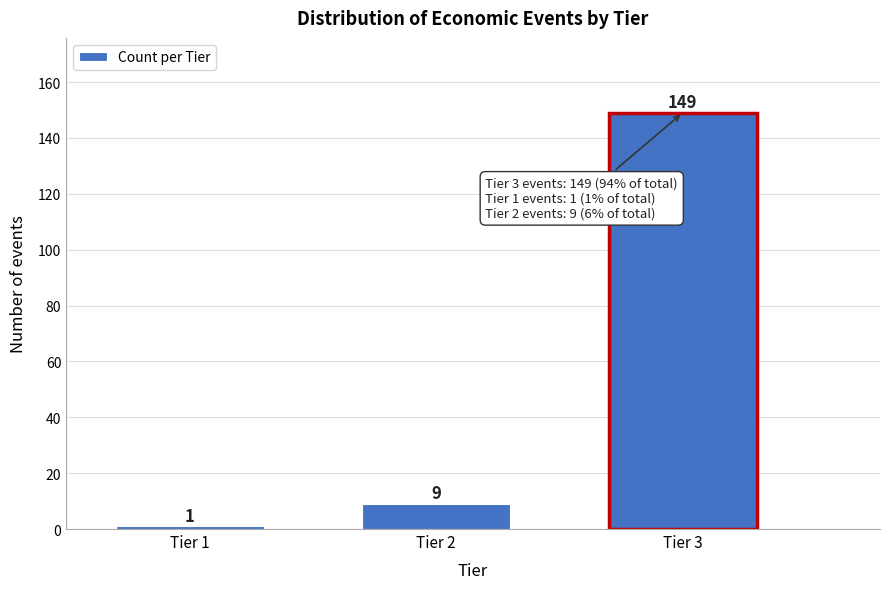

Reading left to right, list all the values displayed in this chart.

Tier 1=1	Tier 2=9	Tier 3=149